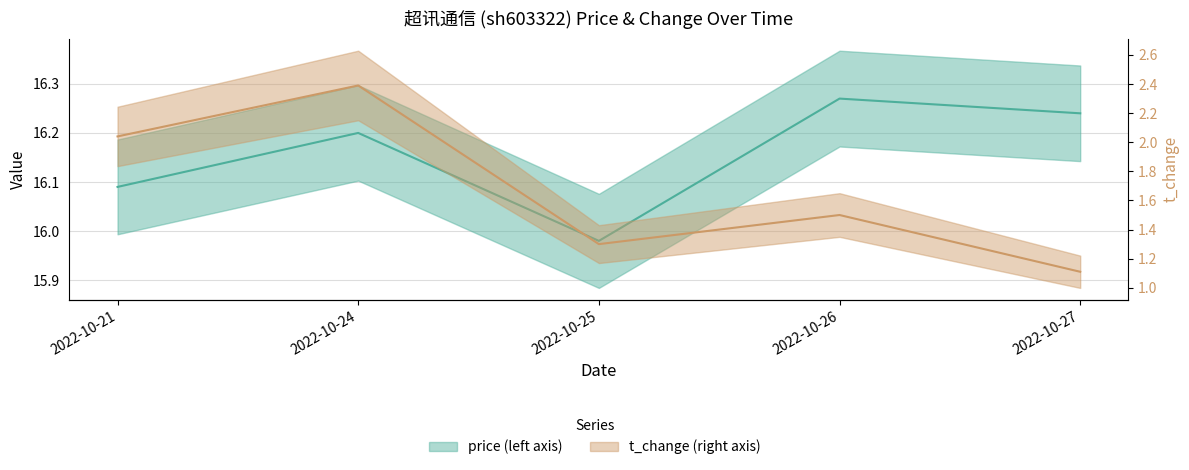

What is the value of the t_change point at the 3rd from the left?

1.3